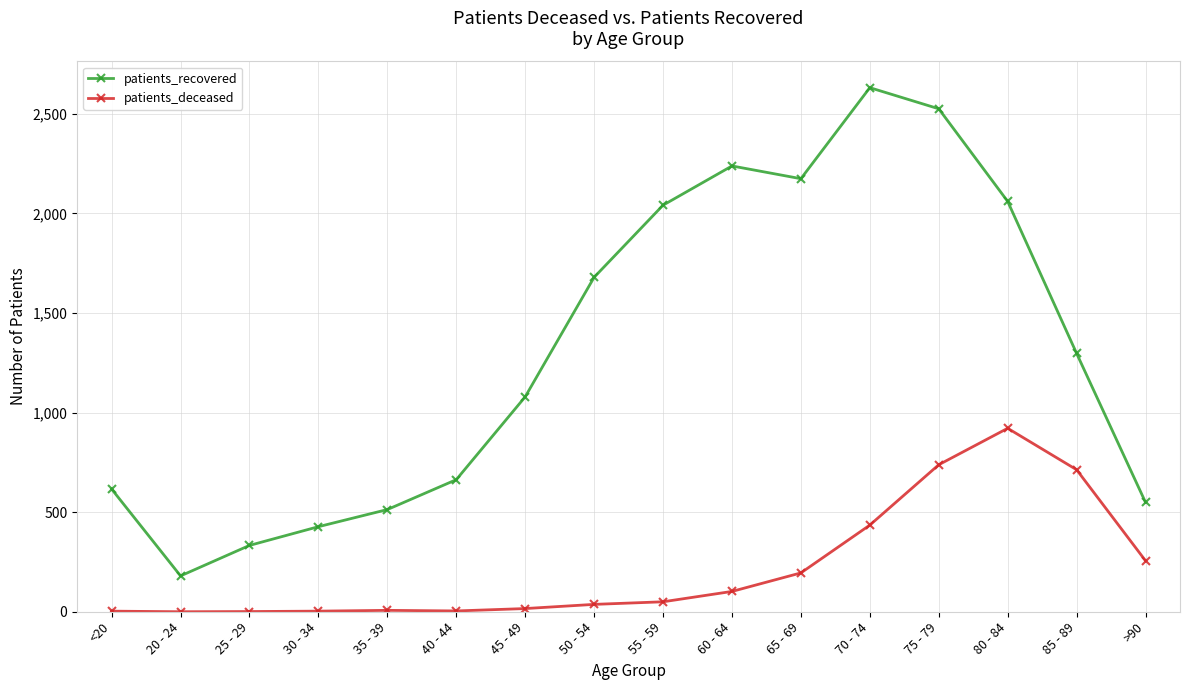

The patients_deceased series shows 248 at 85 - 89. True or false?

False